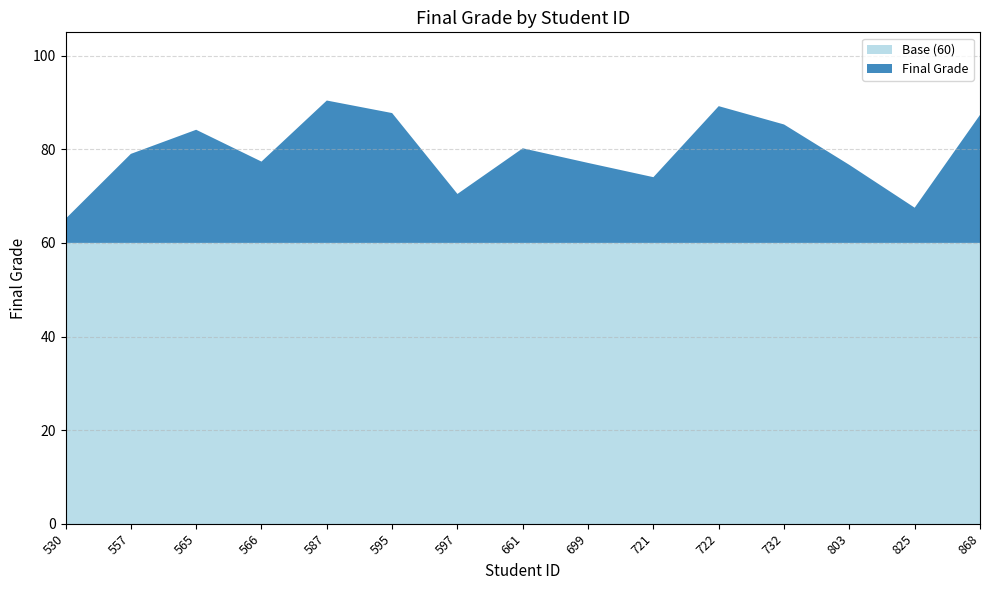

Reading right to left, transcribe all the data shown in this chart.

868=87.3	825=67.5	803=76.7	732=85.3	722=89.2	721=74.0	699=77.1	661=80.2	597=70.5	595=87.7	587=90.4	566=77.4	565=84.2	557=79.0	530=65.1